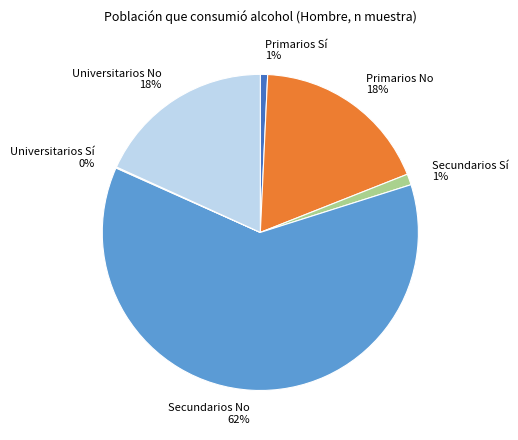

Does any single category account for the majority?

Yes